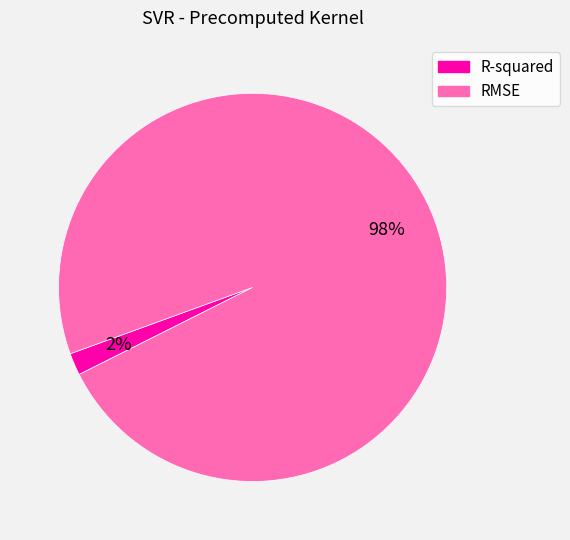

Which slice represents more than half of the pie?

RMSE